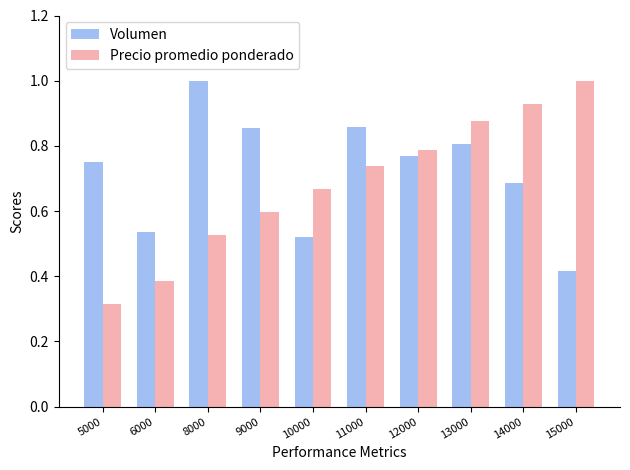

Rank the series by their average value, from lowest to highest.

Precio promedio ponderado, Volumen